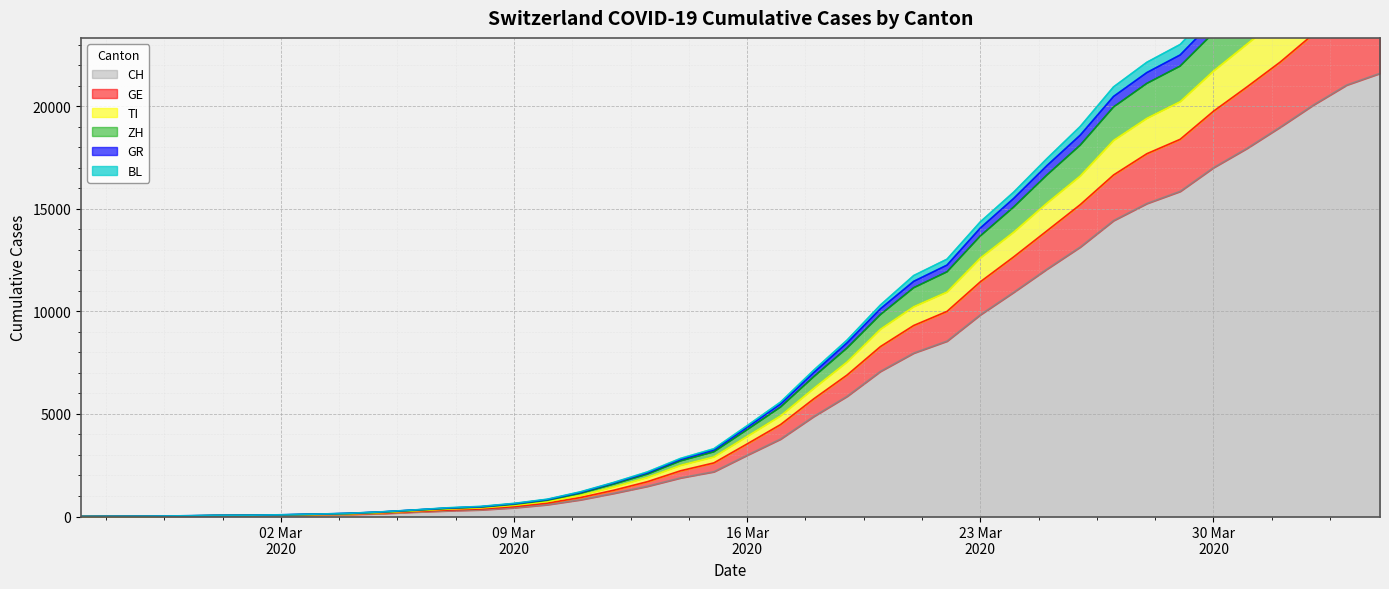

What is the difference between the TI values at 2020-03-08 and 2020-03-09?

128